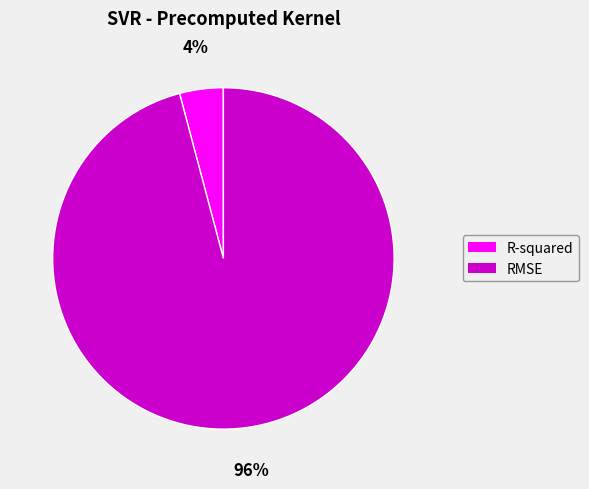

Which category has the smallest portion of the pie?

R-squared